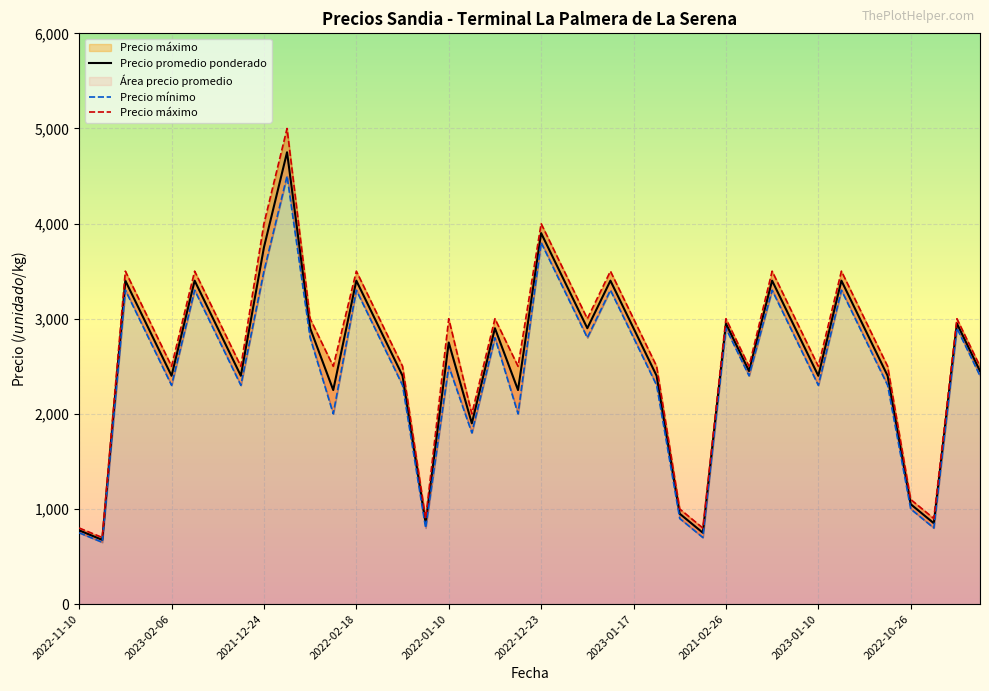

How many interior local valleys does the Precio mínimo series have?

12